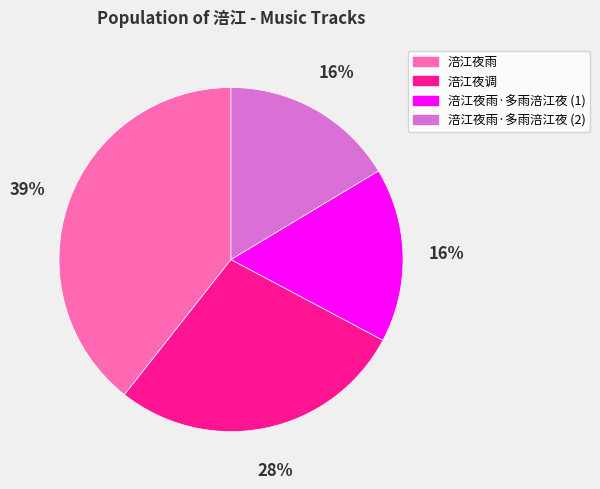

To the nearest percent, what is the combined percentage of 涪江夜雨·多雨涪江夜 (1) and 涪江夜雨?

56%